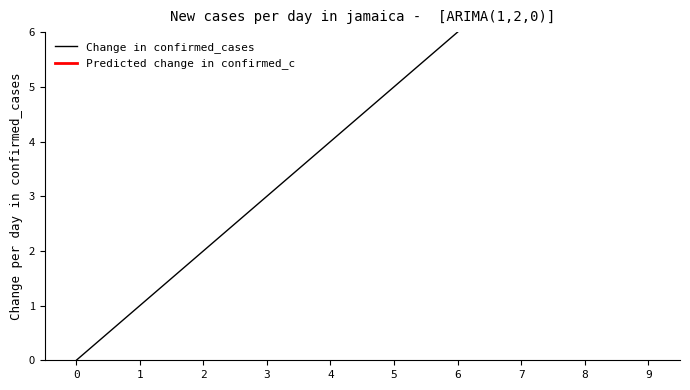

Is it true that the value at 8 is 4?

False